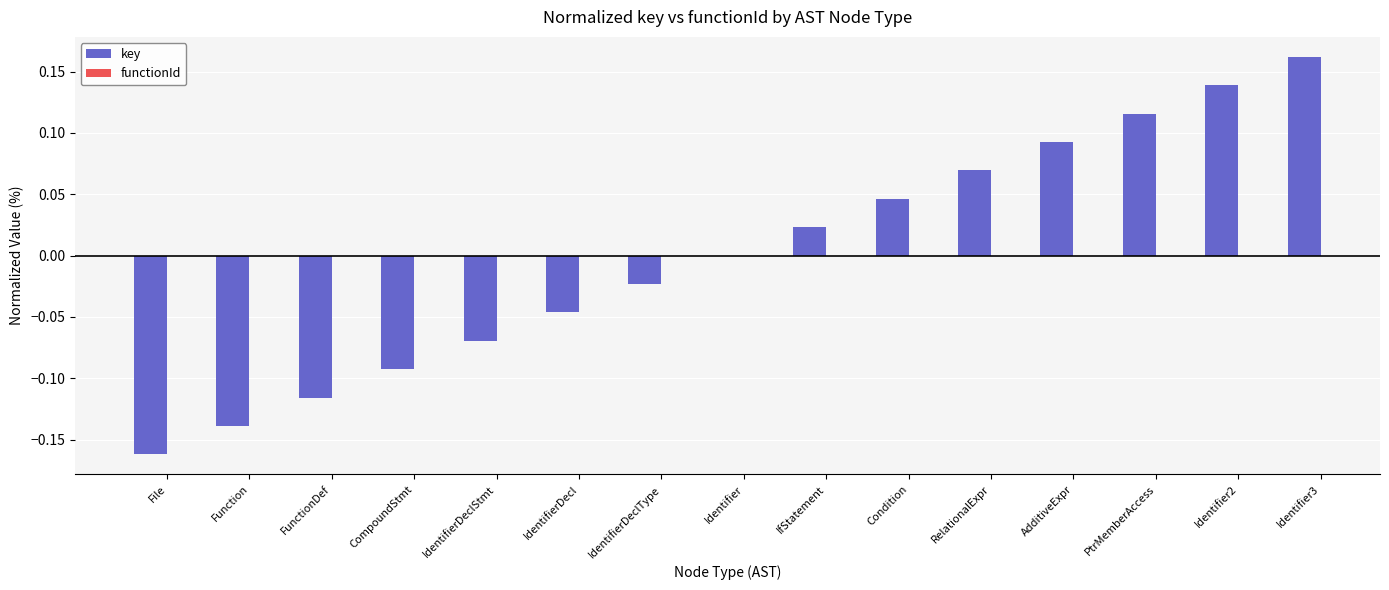

Which label corresponds to the largest value in the chart?

Identifier3